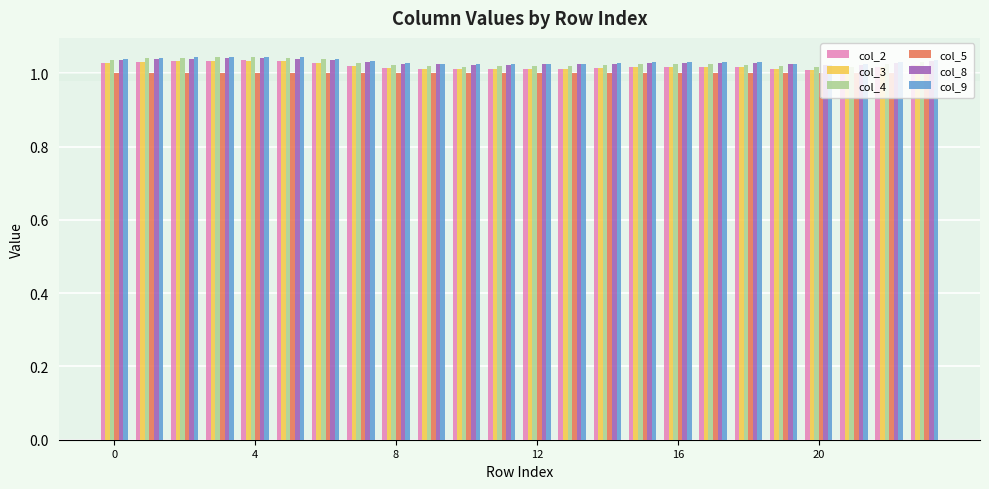

Which series has the largest range (max minus min)?

col_4